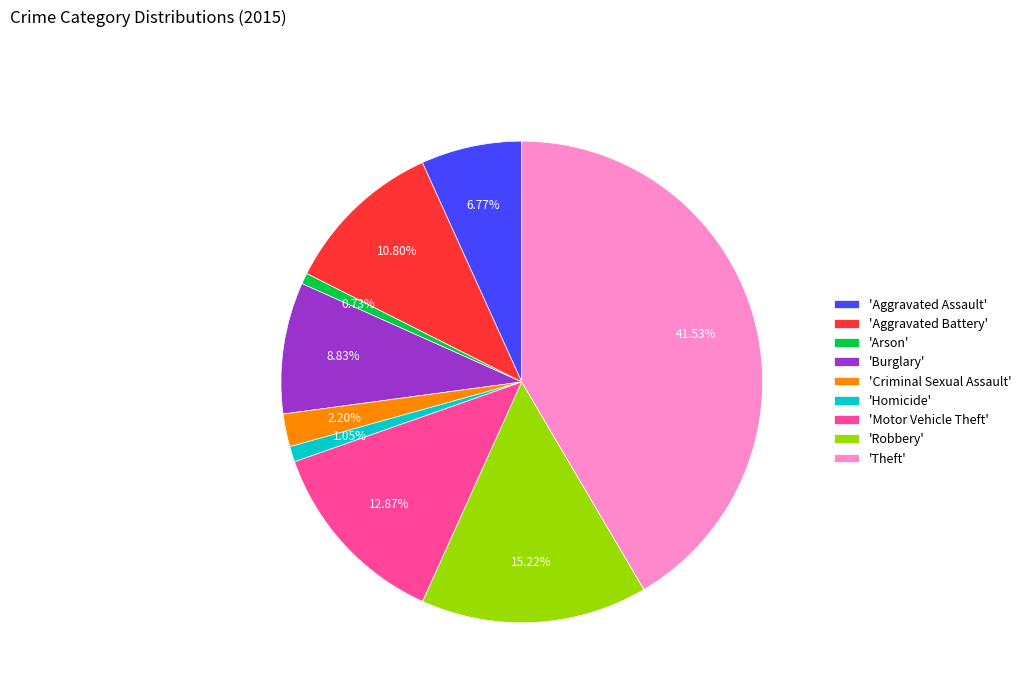

Which category has the biggest portion of the pie?

'Theft'